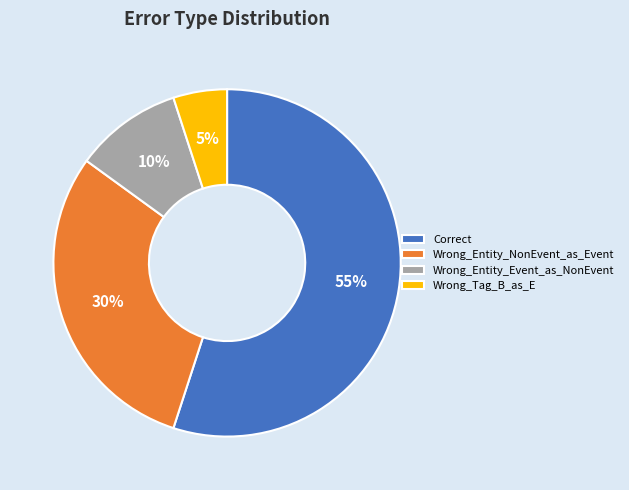

Is the sum of Wrong_Entity_NonEvent_as_Event and Wrong_Tag_B_as_E greater than half?

No